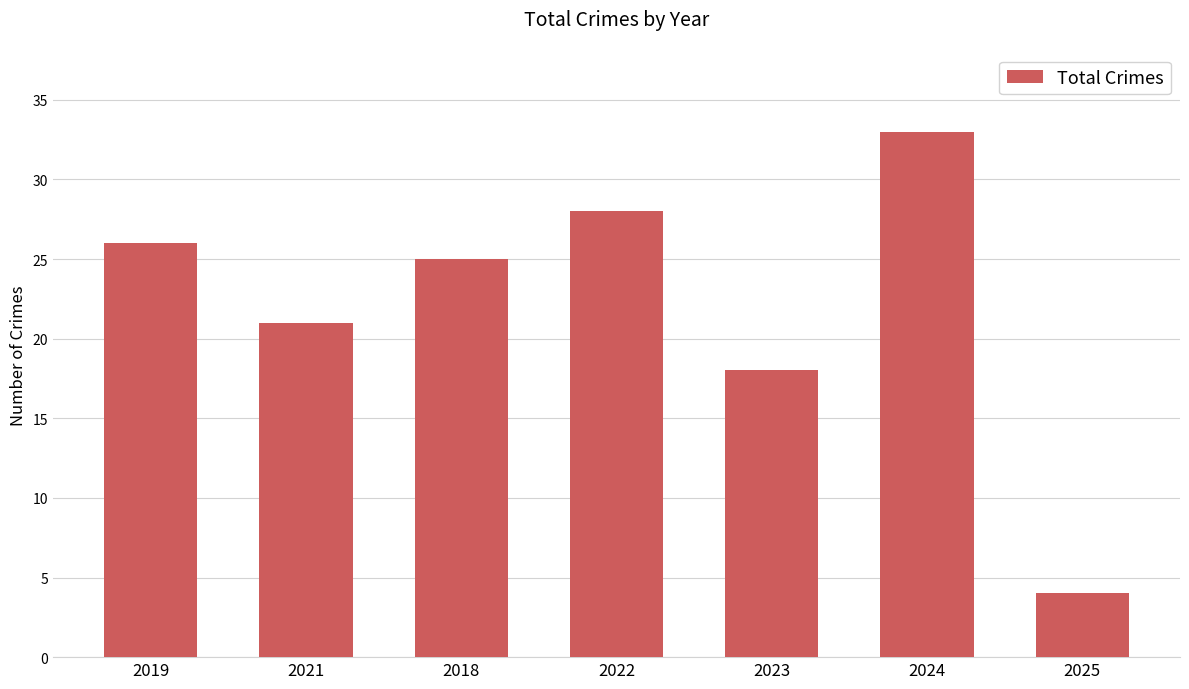

What is the greatest value displayed?

33